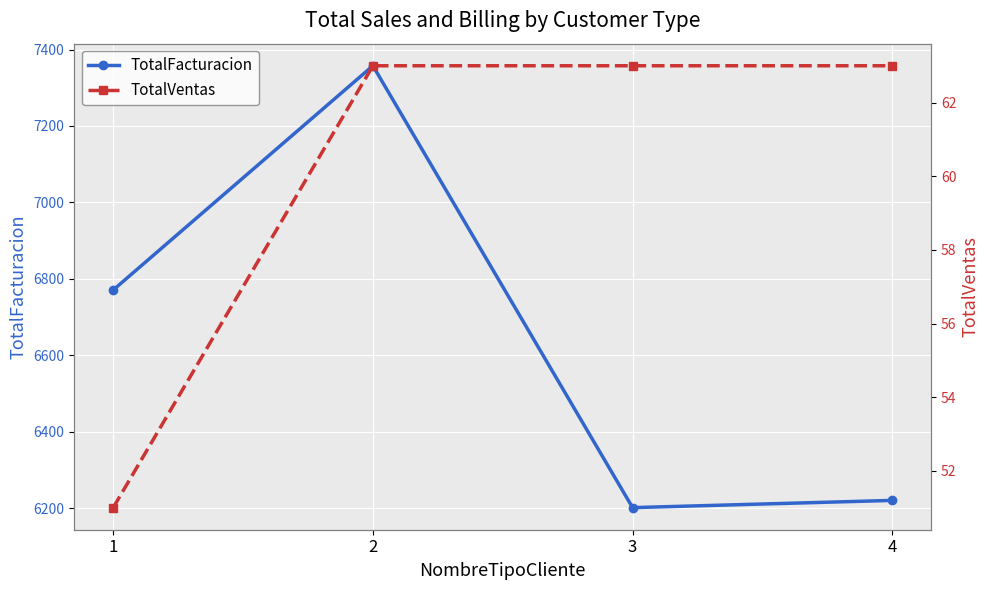

What are all the series names shown in the legend?

TotalFacturacion, TotalVentas